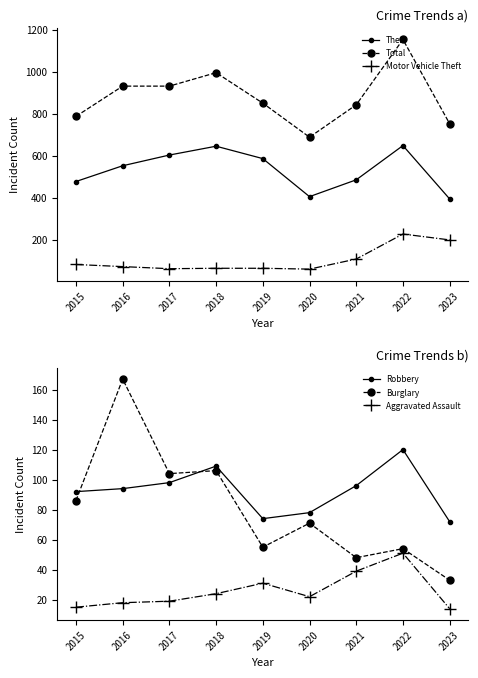

Read the Motor Vehicle Theft value at 2016.

72